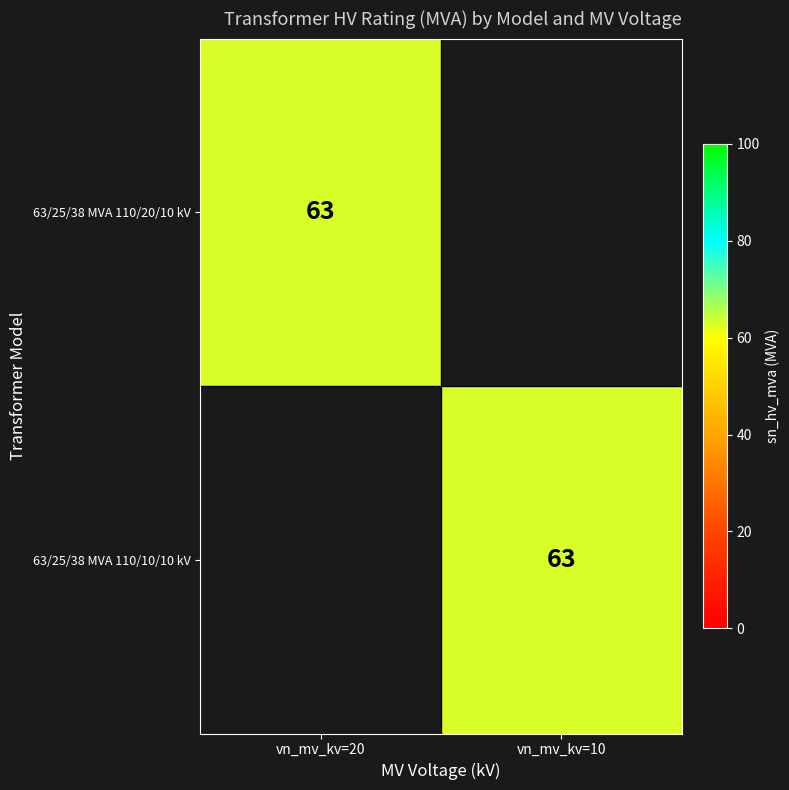

How many distinct data groups are displayed?

2